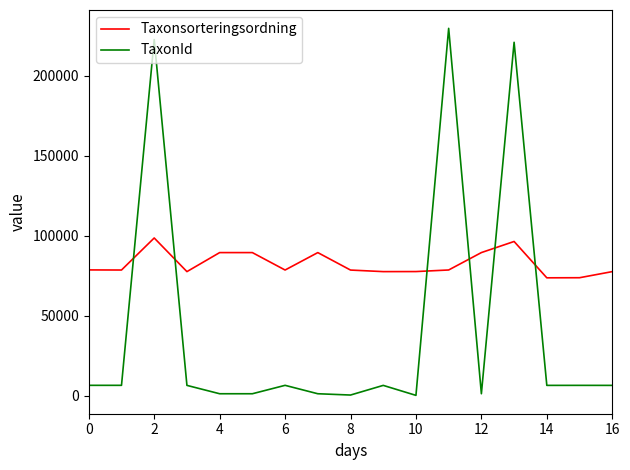

Which series has the largest range (max minus min)?

TaxonId